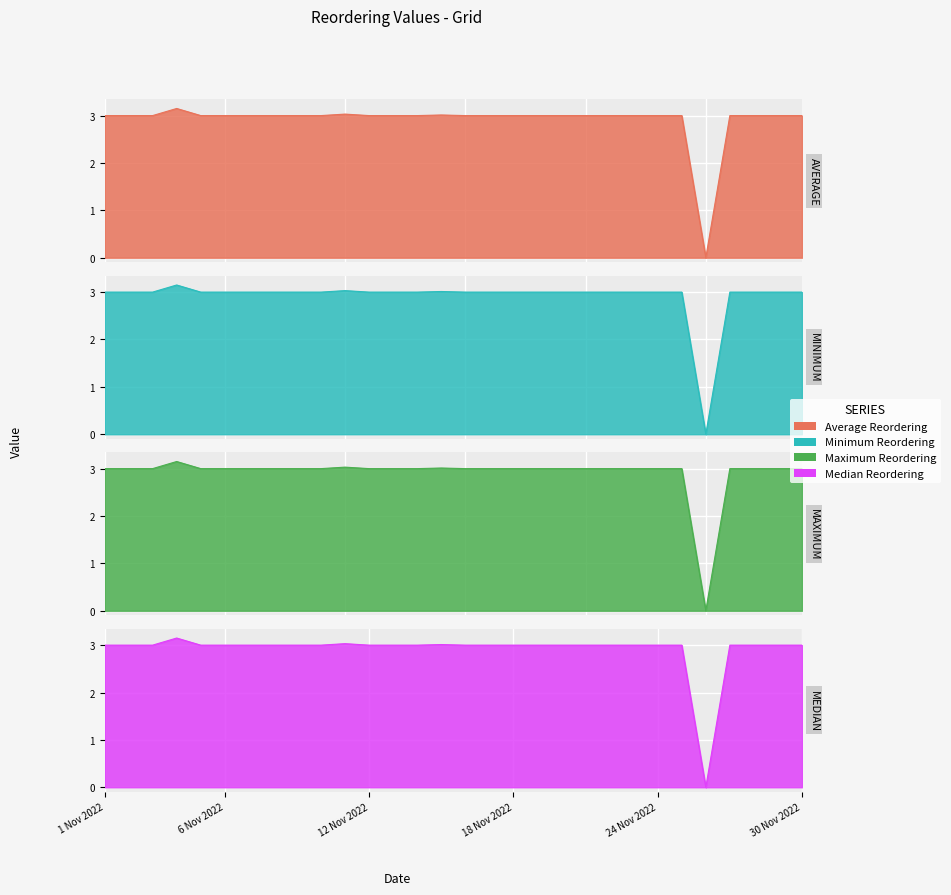

At which category is the sum across all series the highest?

4 Nov 2022